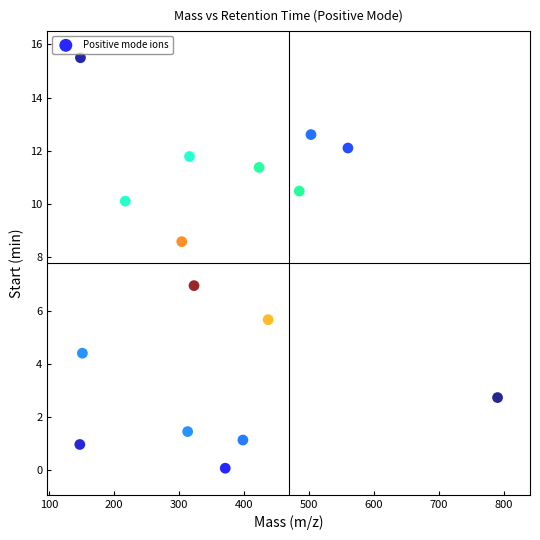

What is the range of X values (max minus min)?

643.5